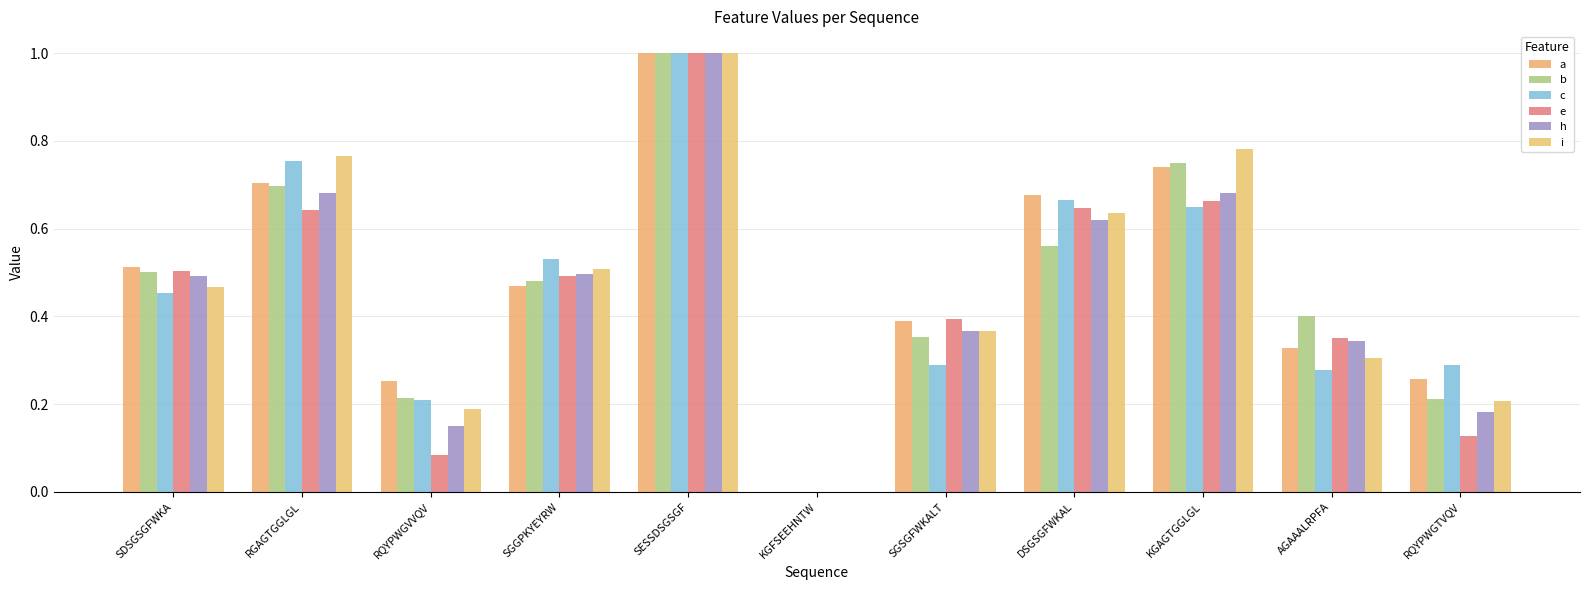

At which category does the chart reach its peak across all series?

SESSDSGSGF